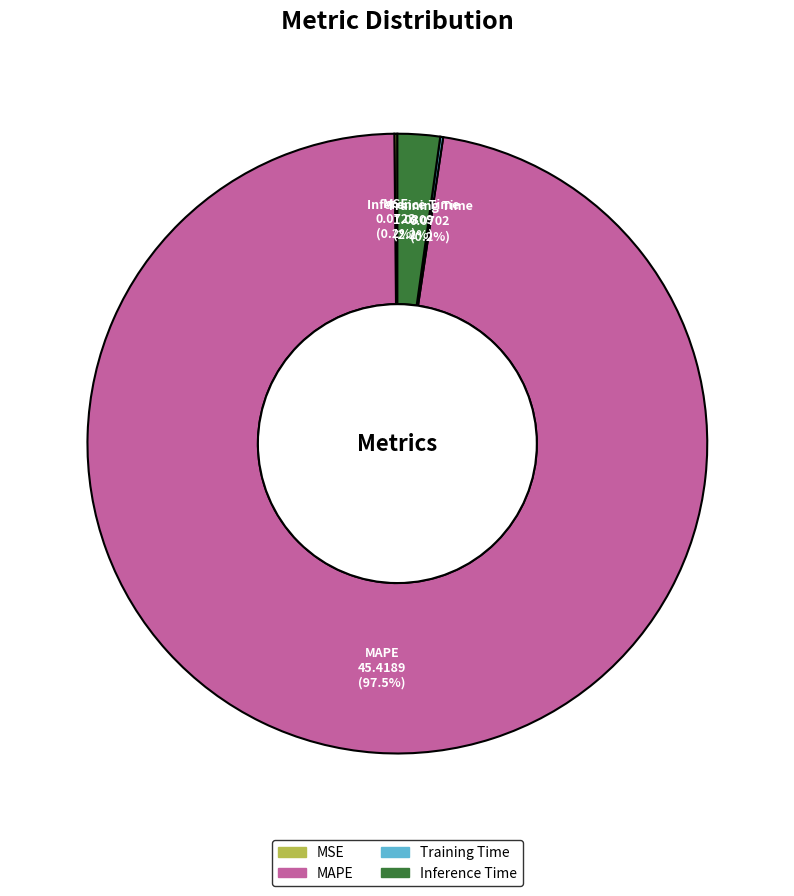

What is the largest slice in the pie chart?

MAPE